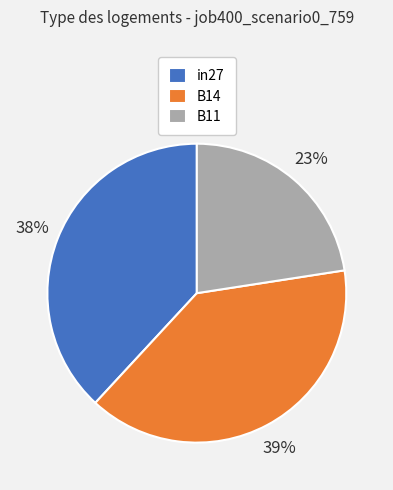

How many segments does this pie chart have?

3